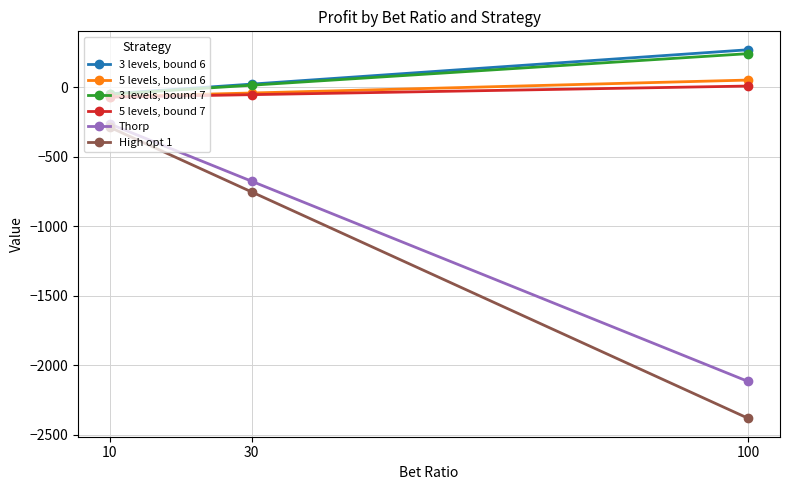

How many 3 levels, bound 6 values are between -47 and 270?

3